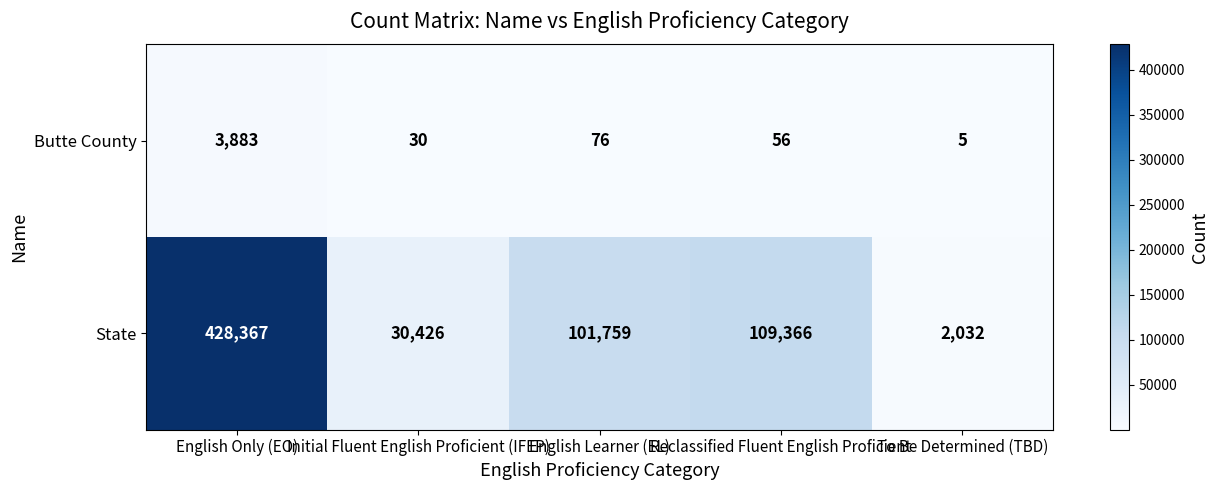

What is the sum of the Butte County values at English Learner (EL) and English Only (EO)?

3959